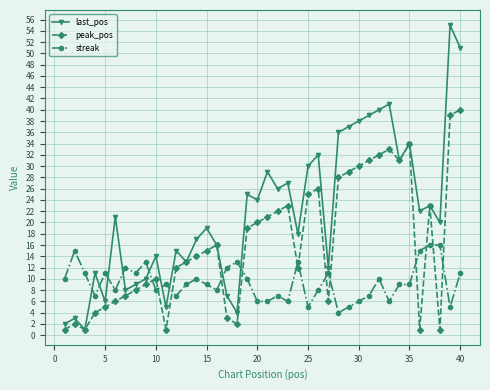

Does the chart have visible grid lines?

Yes